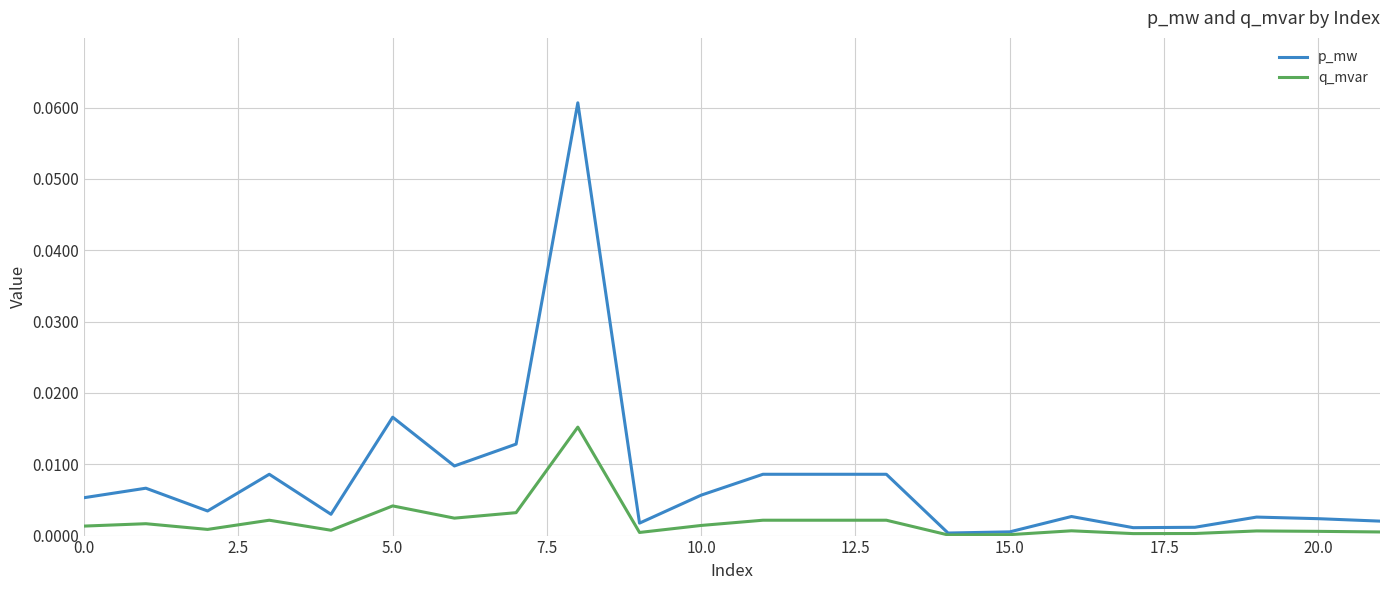

How many lines are shown in the chart?

2